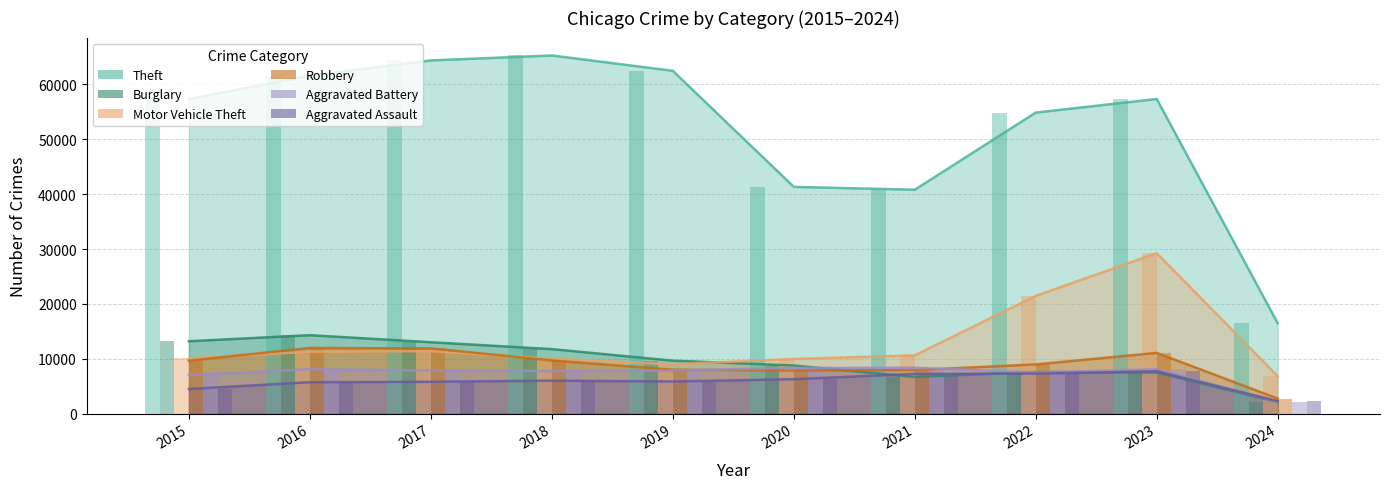

How many series are shown in this chart?

6